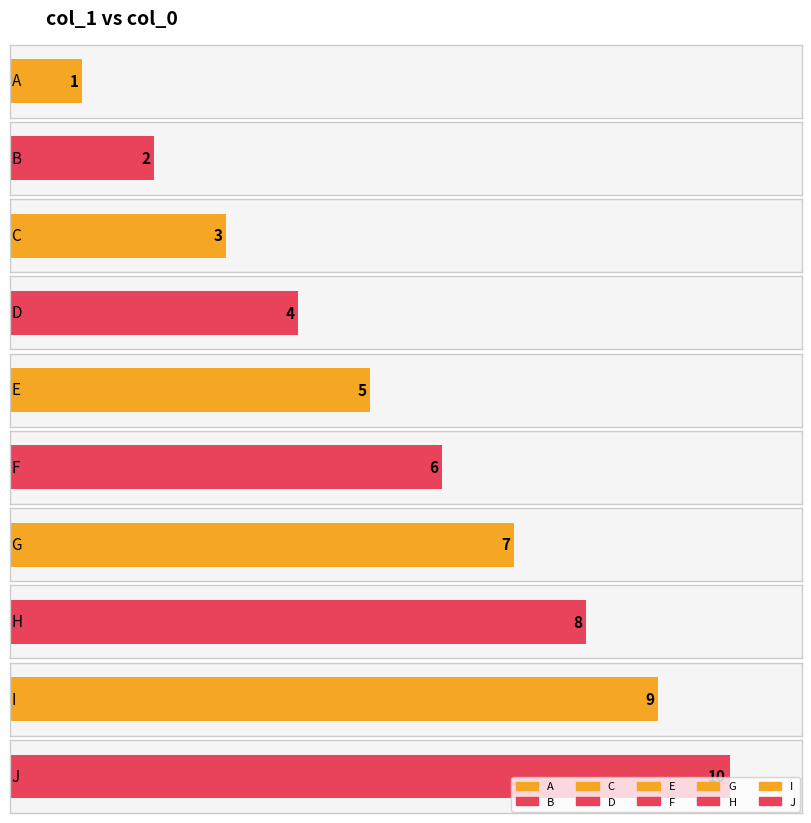

What is the difference between the maximum and minimum values?

9